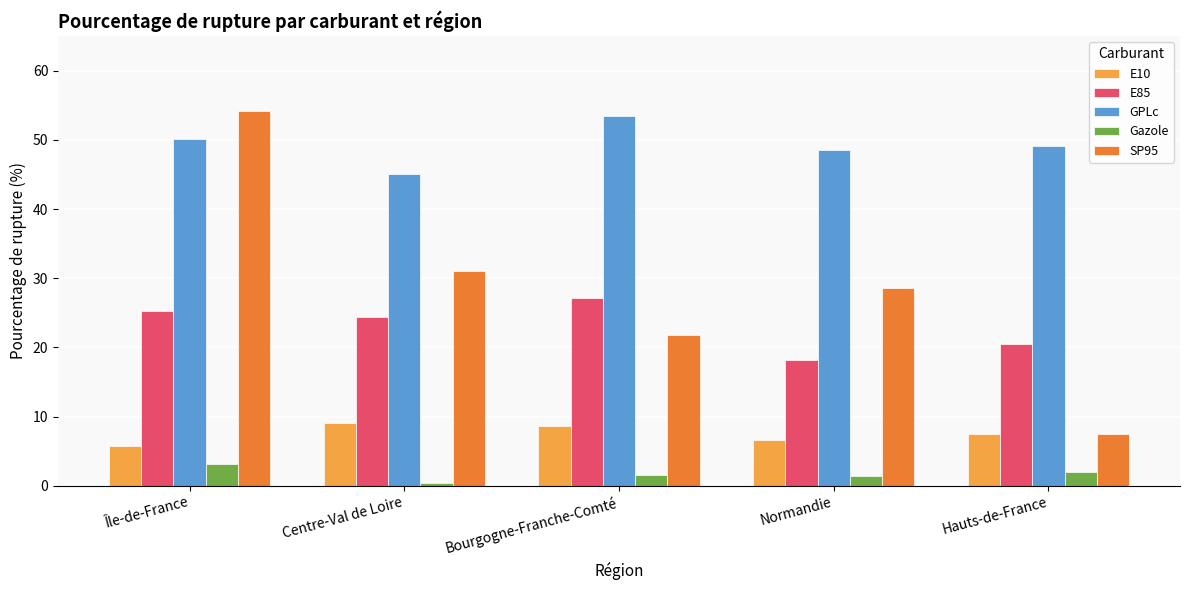

How many data points in E10 are above 7?

3